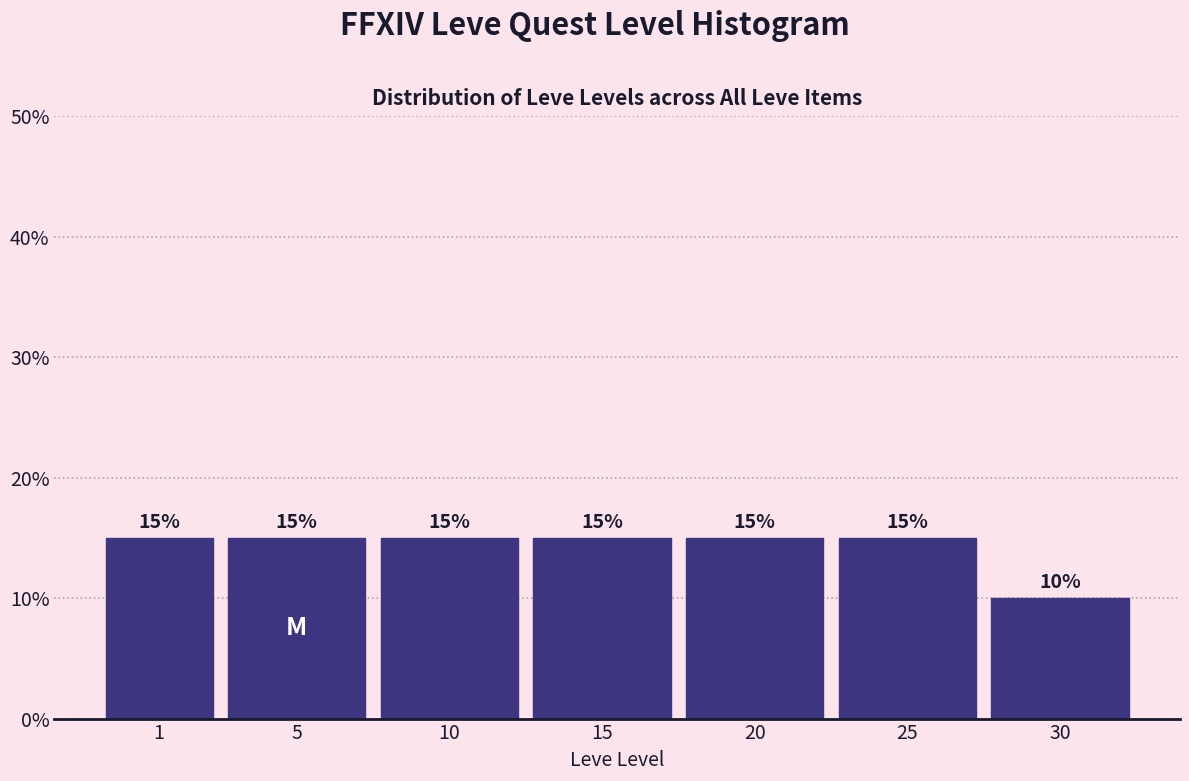

Reading right to left, transcribe all the data shown in this chart.

10	15	15	15	15	15	15